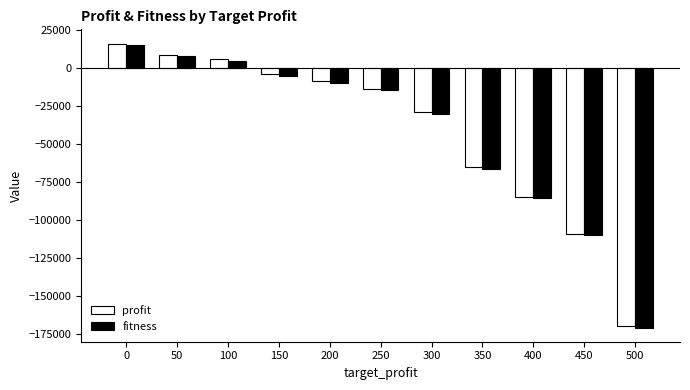

Reading left to right, extract all data points from this chart.

profit: 0=16024	50=8514	100=5963	150=-4226	200=-8596	250=-14041	300=-28800	350=-65517	400=-84676	450=-109039	500=-169726
fitness: 0=14803	50=7687	100=4757	150=-5332	200=-9729	250=-14868	300=-30015	350=-66707	400=-85837	450=-109762	500=-170777